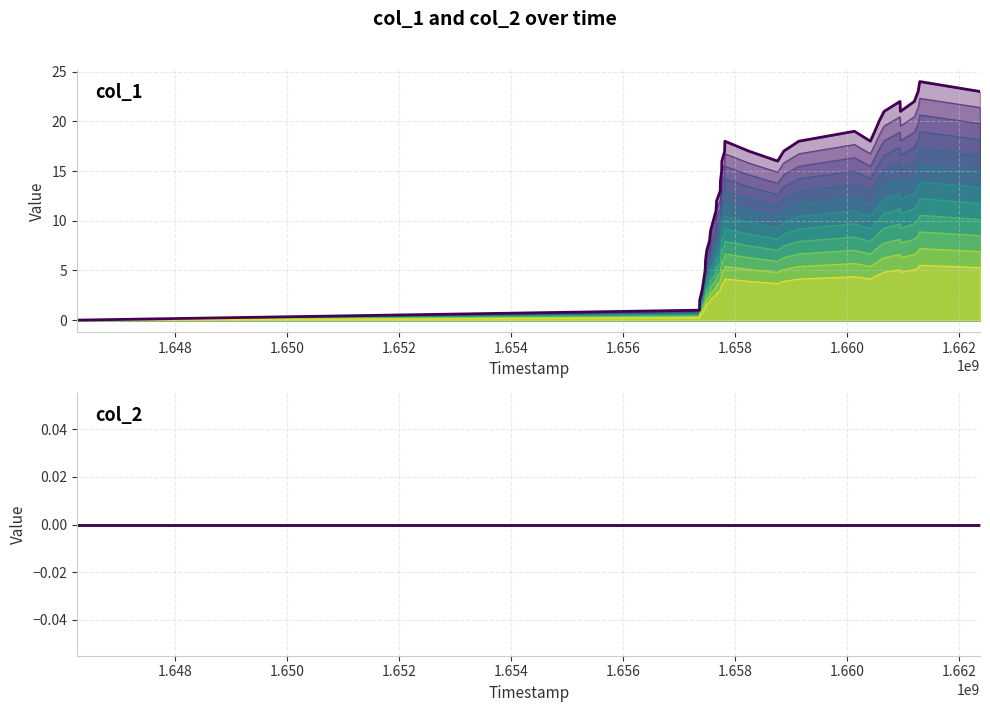

The chart shows a value of 1.0 at 1657365048. True or false?

False